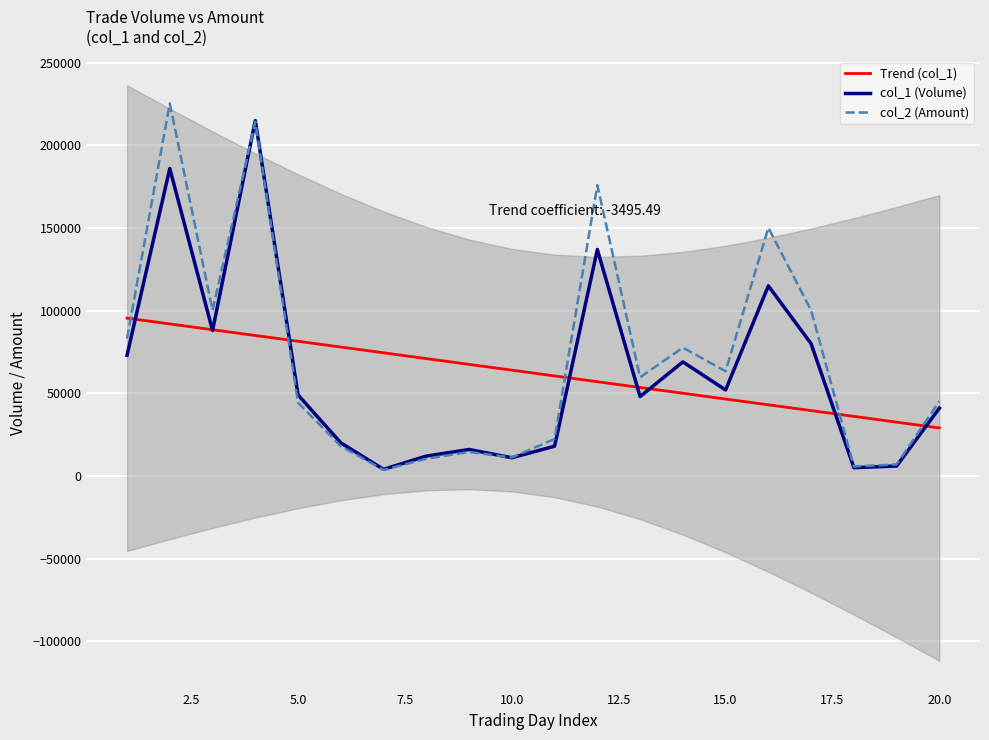

True or false: col_1 (Volume) and Trend (col_1) intersect in this chart.

True